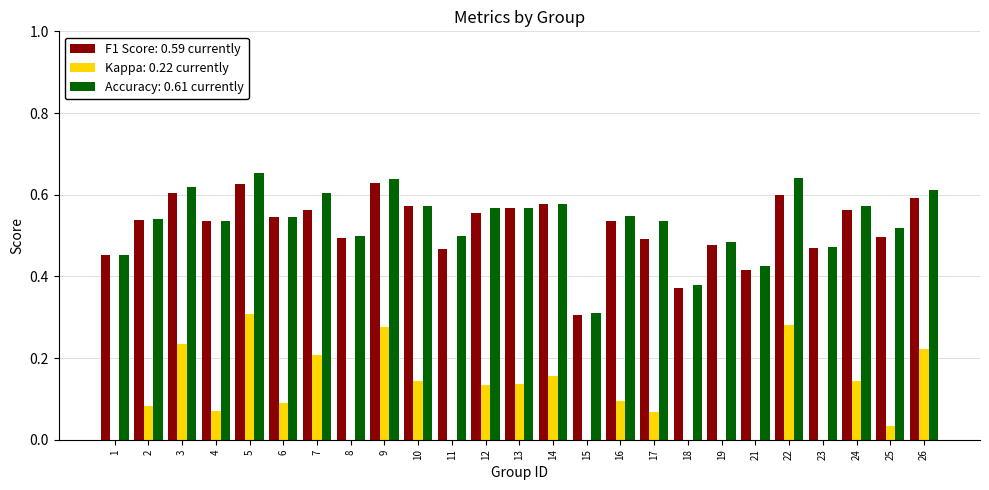

What is the sum of the F1 Score: 0.59 currently values at 18 and 13?

0.9